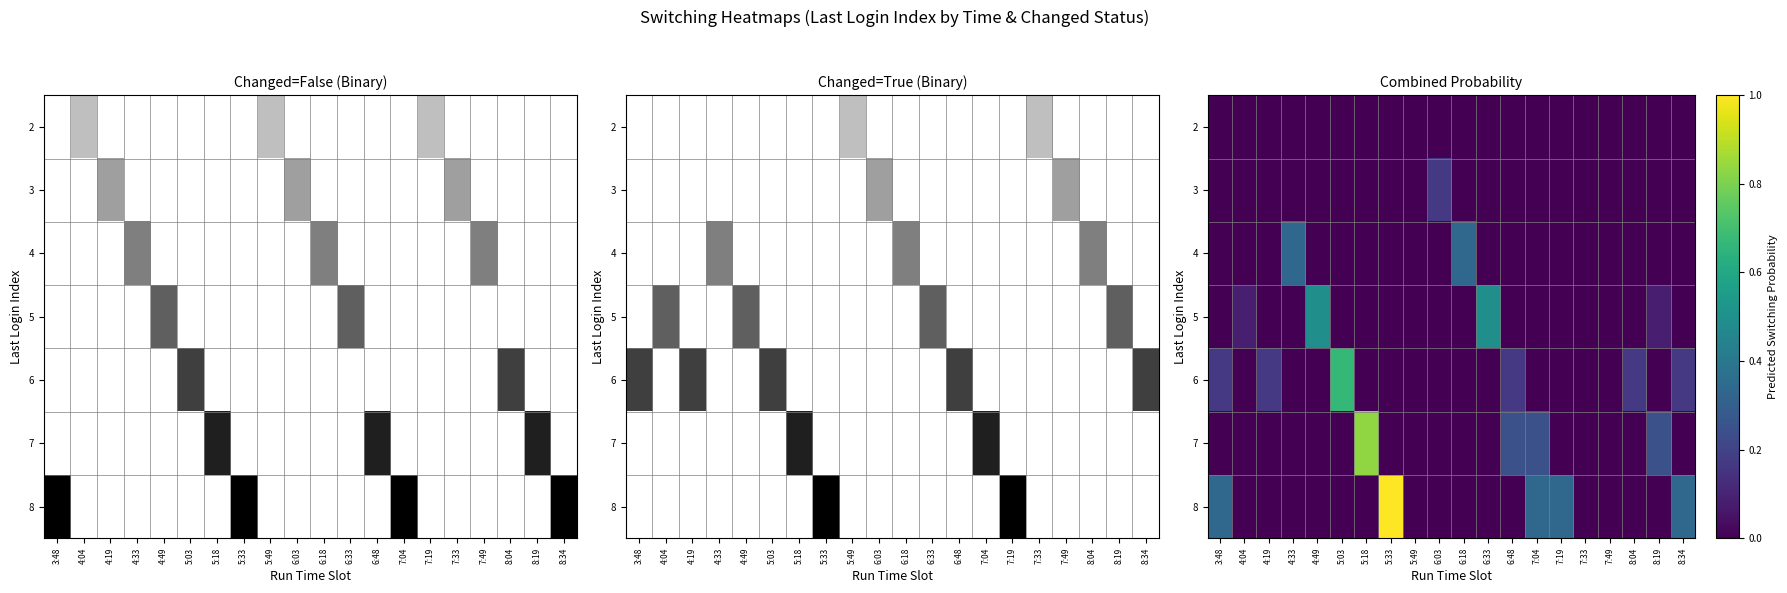

At which category is the sum across all series the highest?

5:33